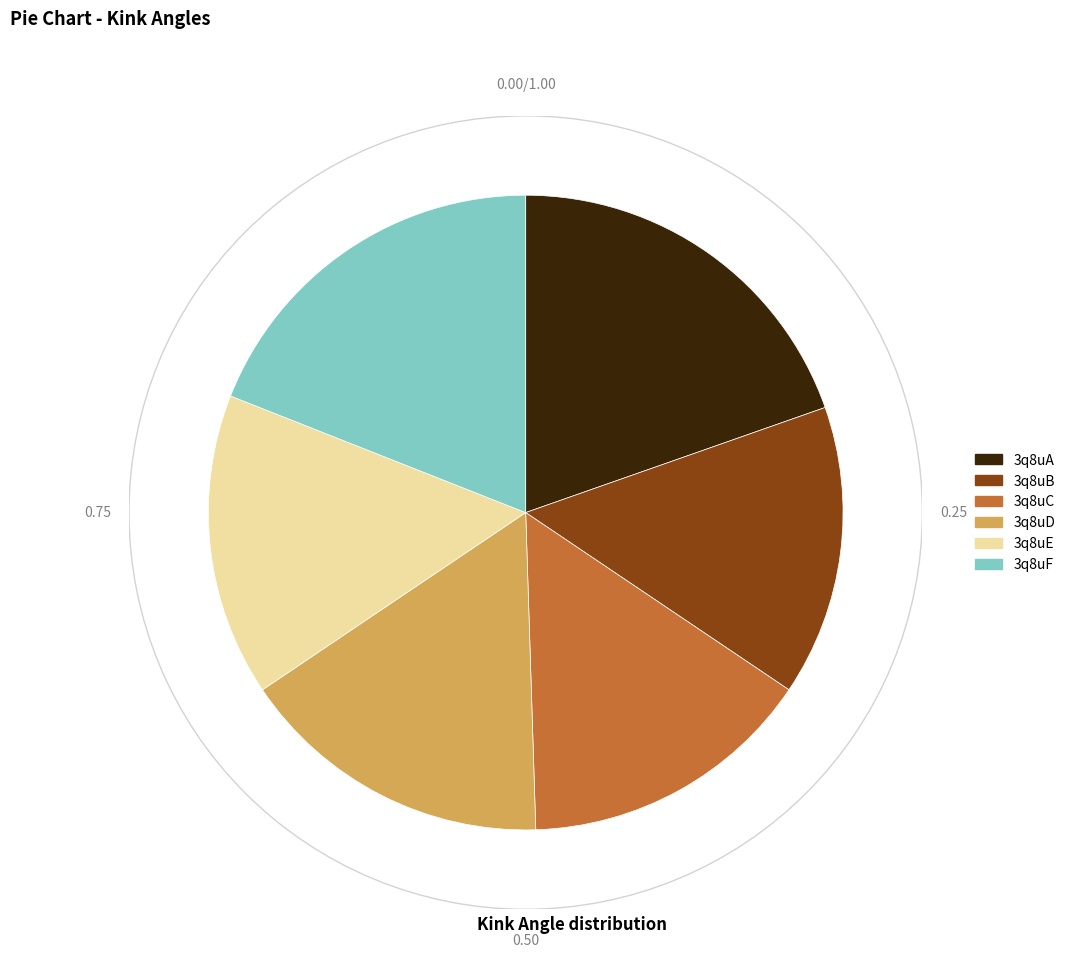

Approximately how many times larger is the value at 3q8uE compared to 3q8uB?

1.0